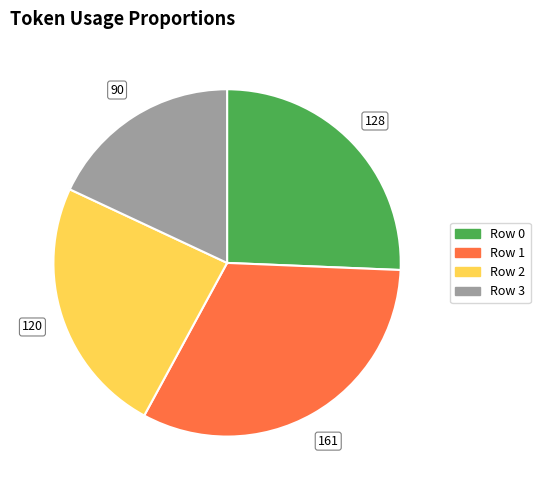

Does any single category account for the majority?

No